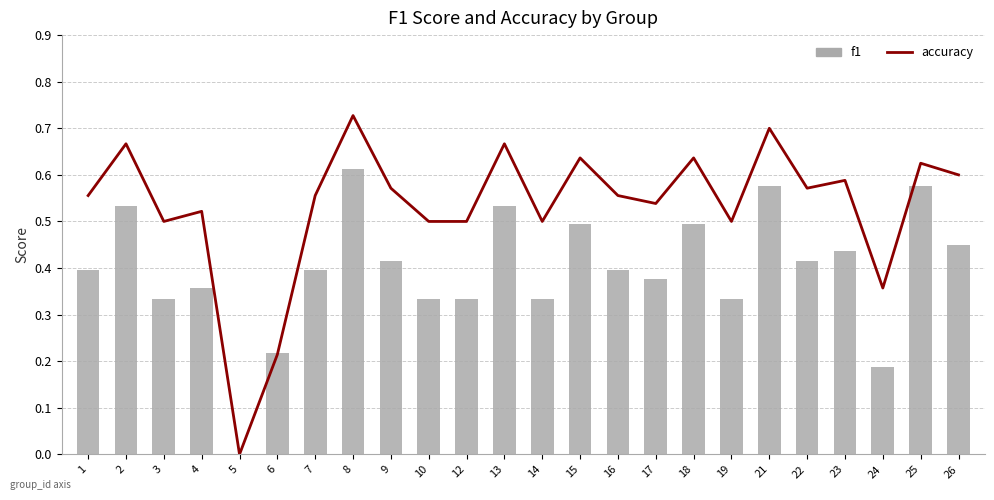

Which category has the lowest value in the f1 series?

5